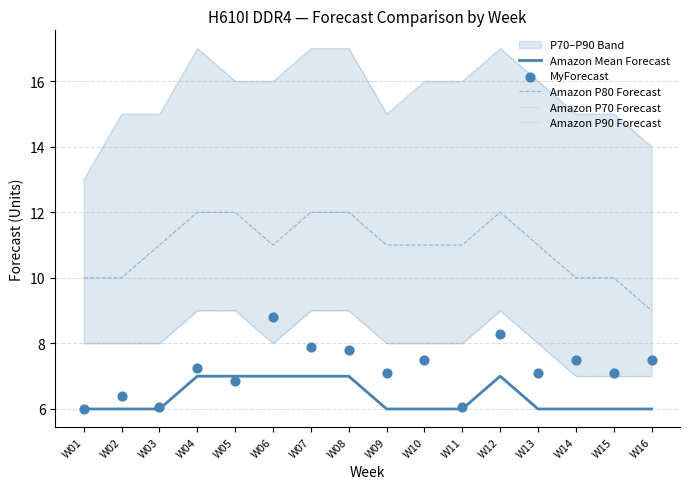

True or false: Amazon P80 Forecast and Amazon Mean Forecast cross at least once.

False